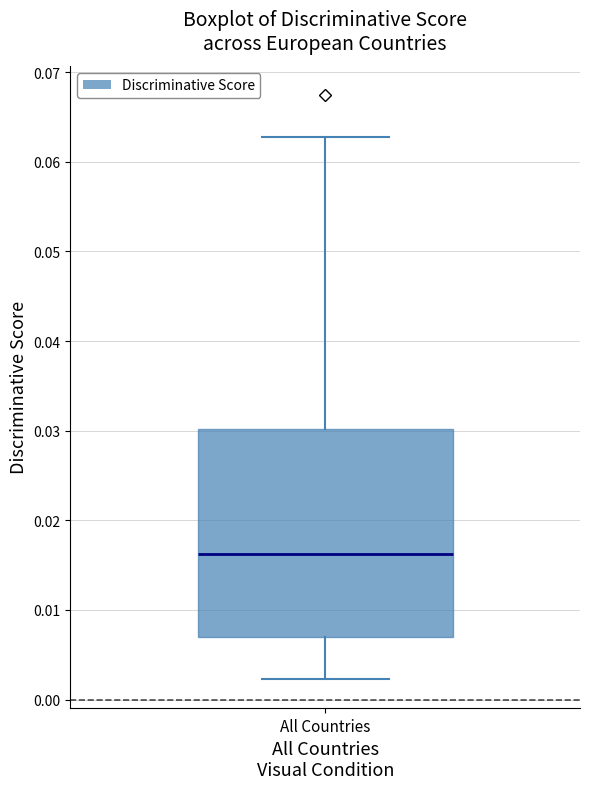

Where does the lower whisker of the box for All Countries end on the y-axis? The values are not printed on the chart, so give them approximately, as read against the axis.

0.002